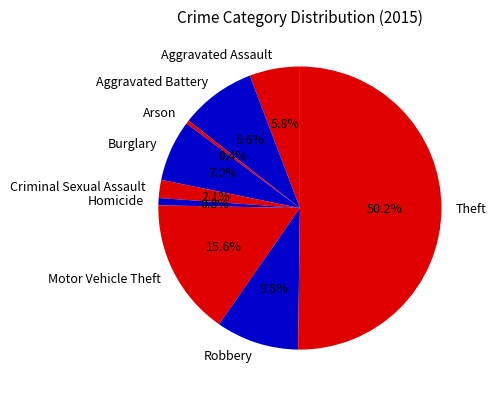

Count the number of slices in the pie.

9